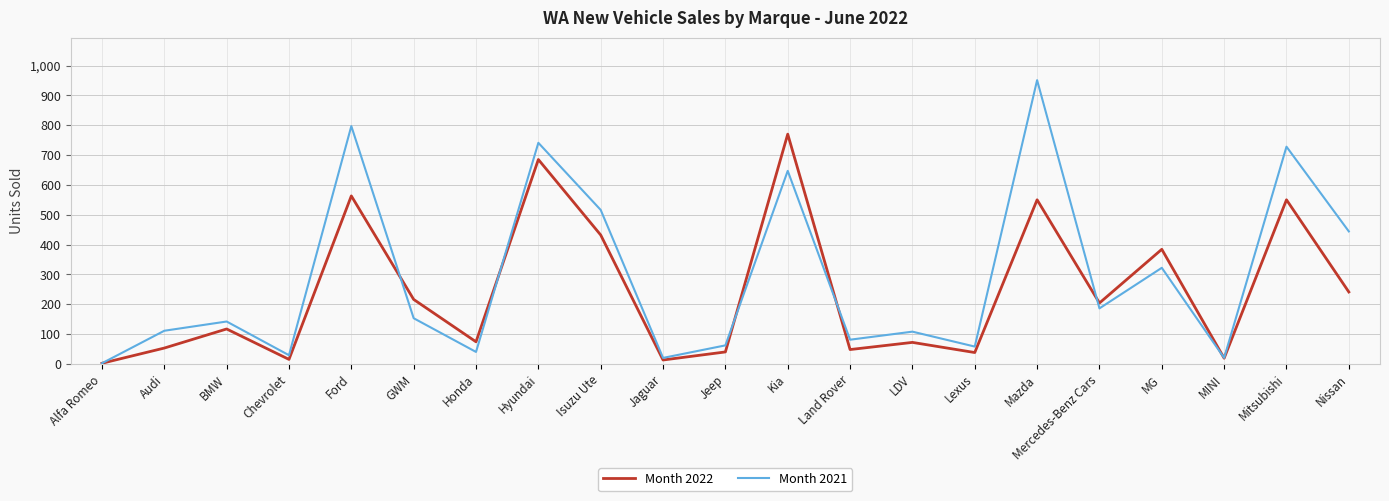

At which category is the sum across all series the highest?

Mazda